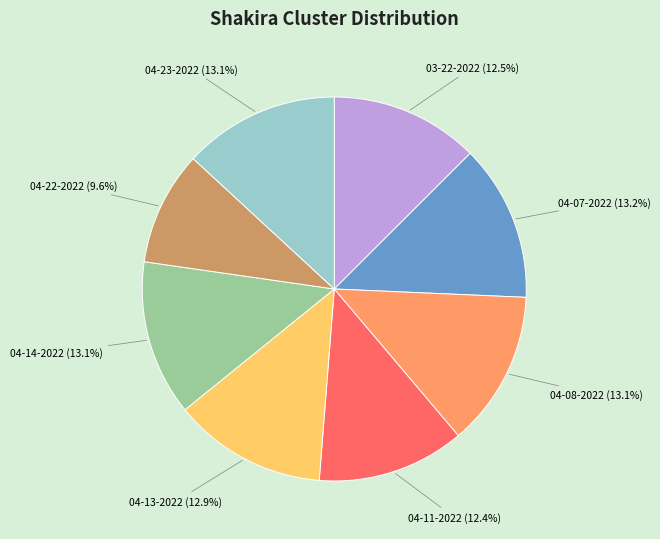

Is there any slice that represents more than half of the pie?

No